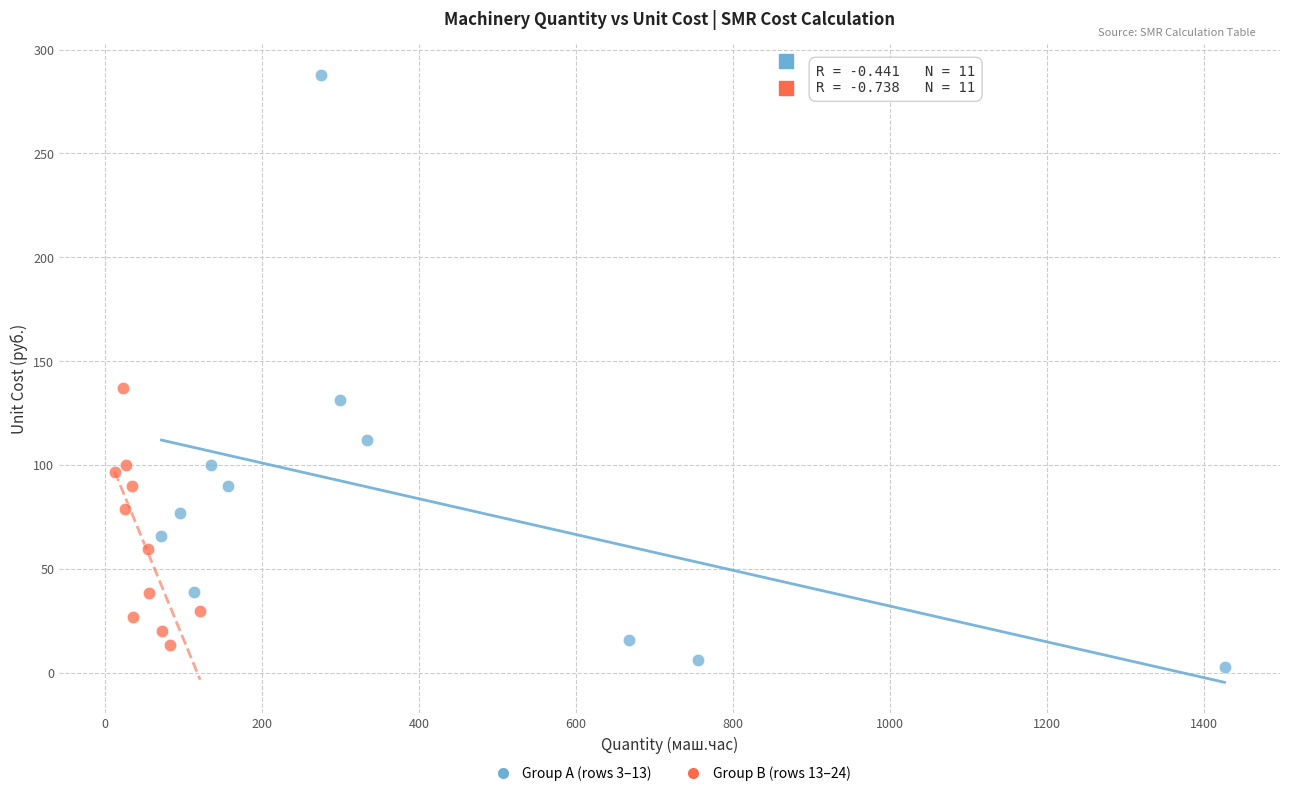

Which series contains the highest Y value?

Group A (rows 3–13)